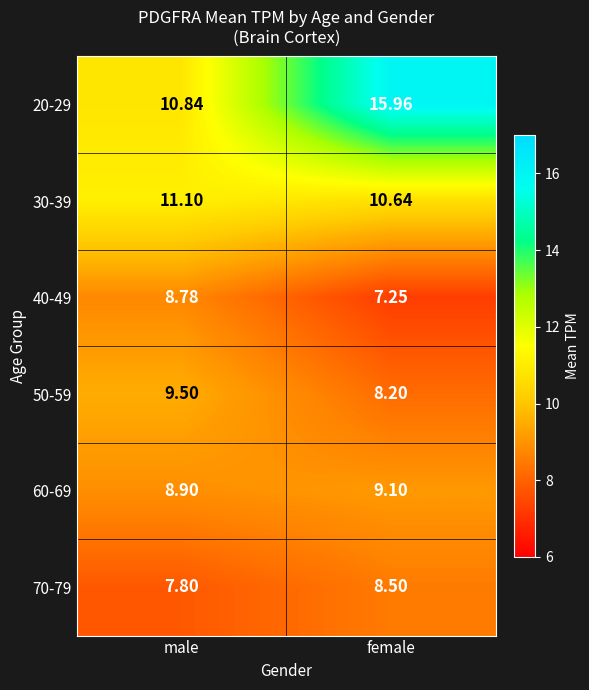

At which category does the chart reach its minimum across all series?

female